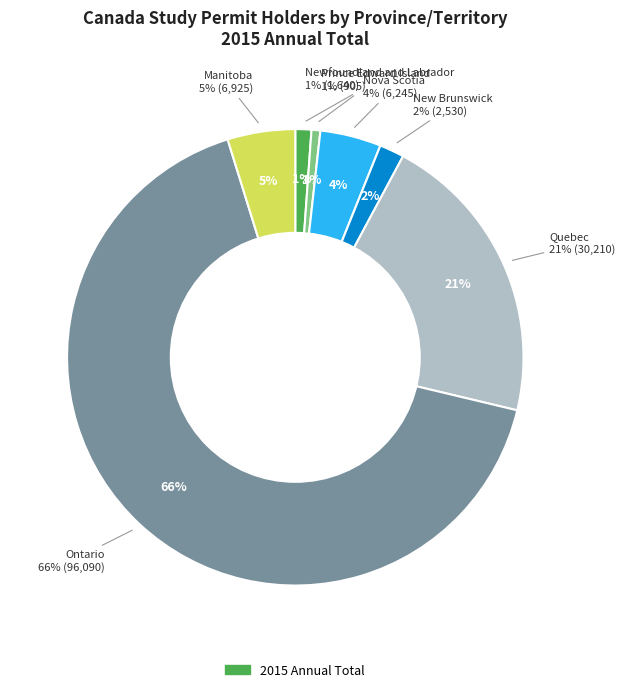

Approximately how many times larger is the value at Nova Scotia compared to New Brunswick?

2.5